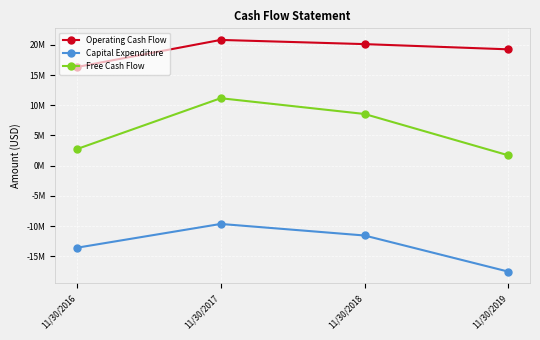

Which series has the largest total across all categories?

Operating Cash Flow